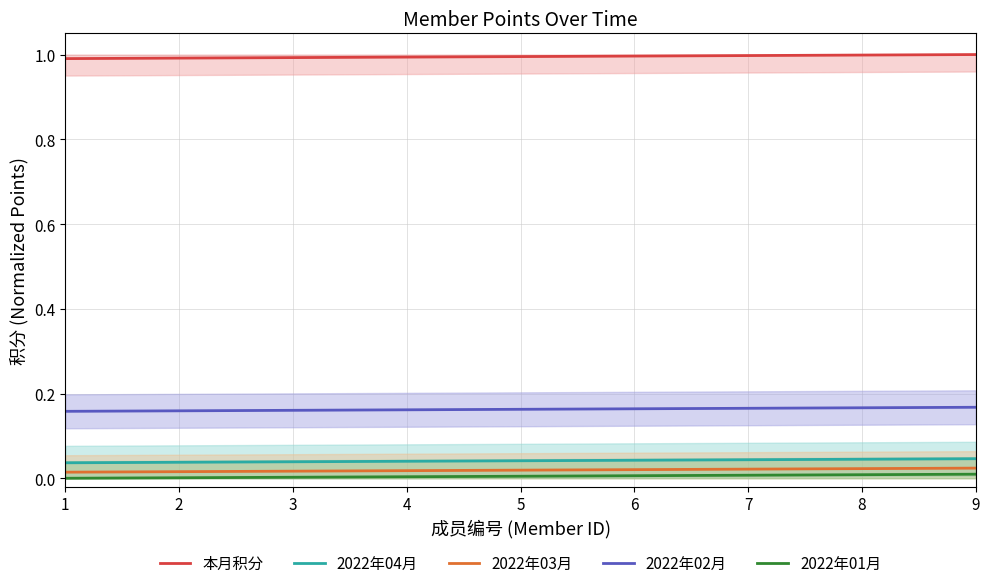

List the series in order of their peak value, highest first.

本月积分, 2022年02月, 2022年04月, 2022年03月, 2022年01月